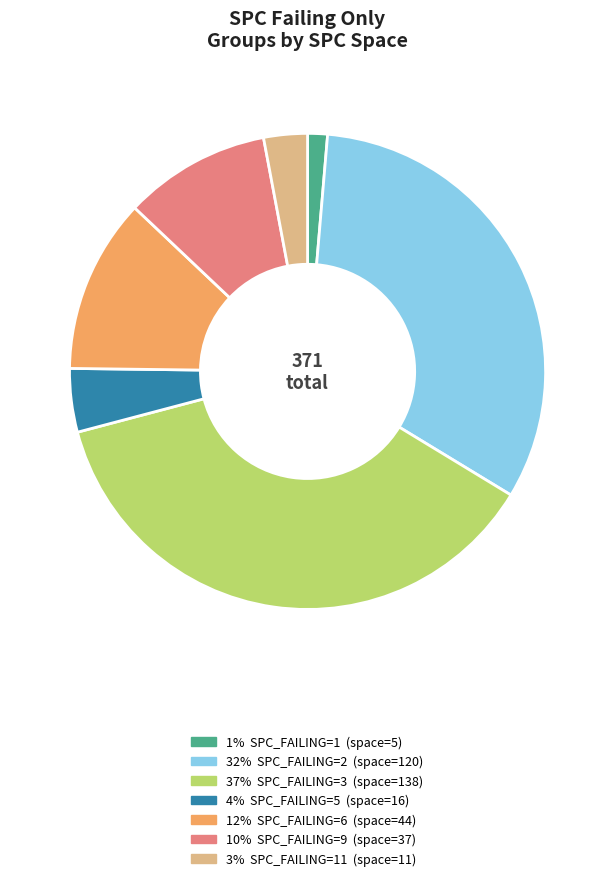

Does any single category account for the majority?

No